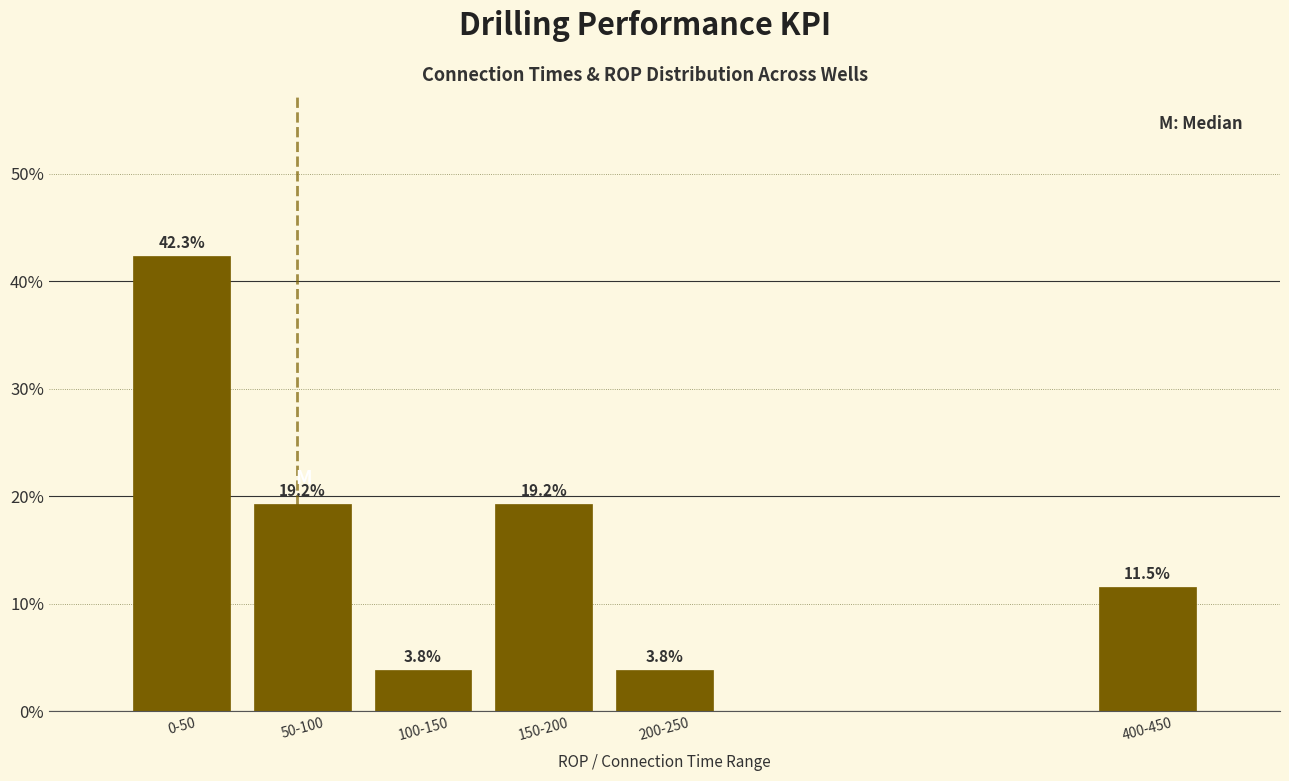

Reading left to right, transcribe all the data shown in this chart.

0-50=42.3	50-100=19.2	100-150=3.8	150-200=19.2	200-250=3.8	400-450=11.5